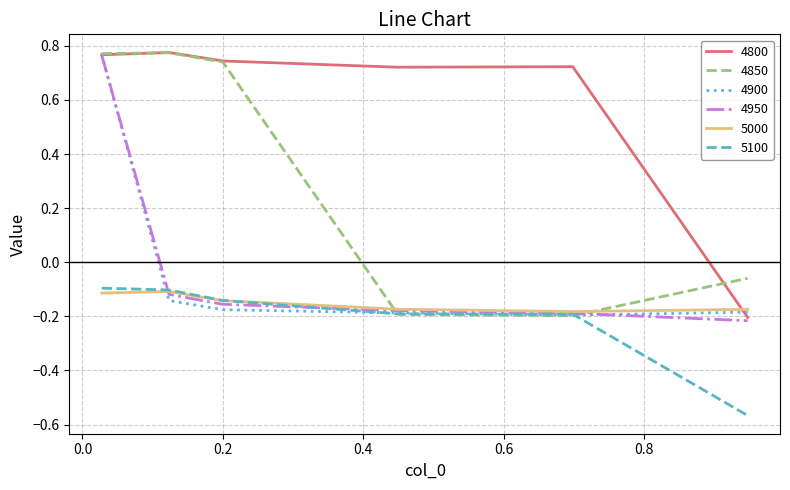

Which series has the largest total across all categories?

4800